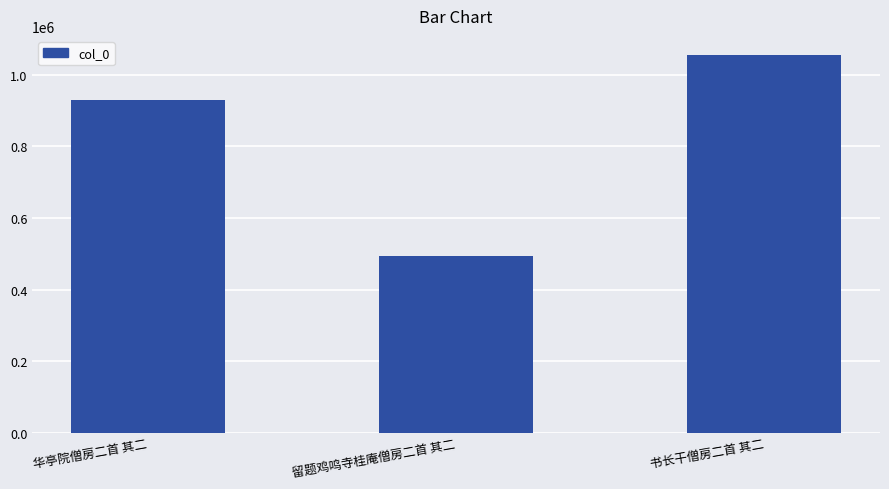

What is the value of the 3rd bar from the left?

1056054